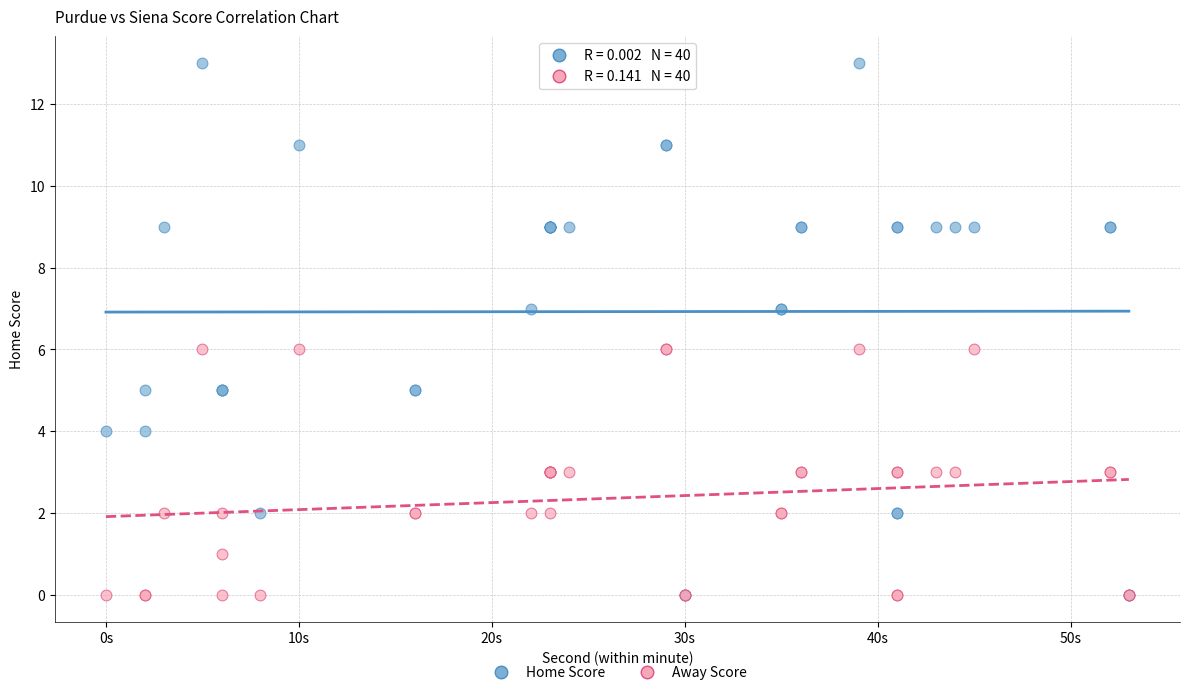

What are all the series names shown in the legend?

Home Score, Away Score